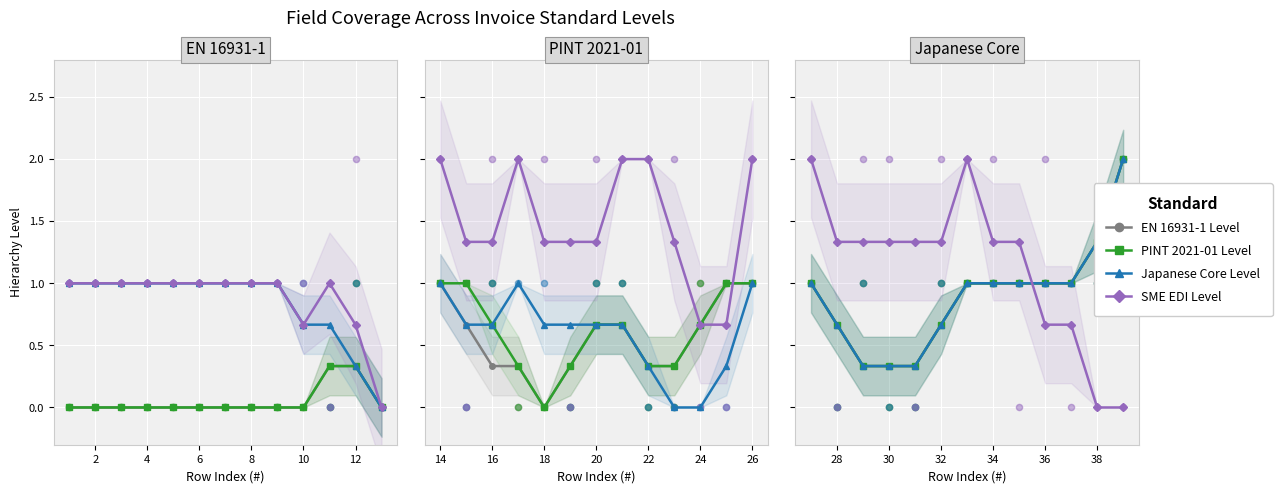

Which series contains the highest Y value?

EN 16931-1 Level